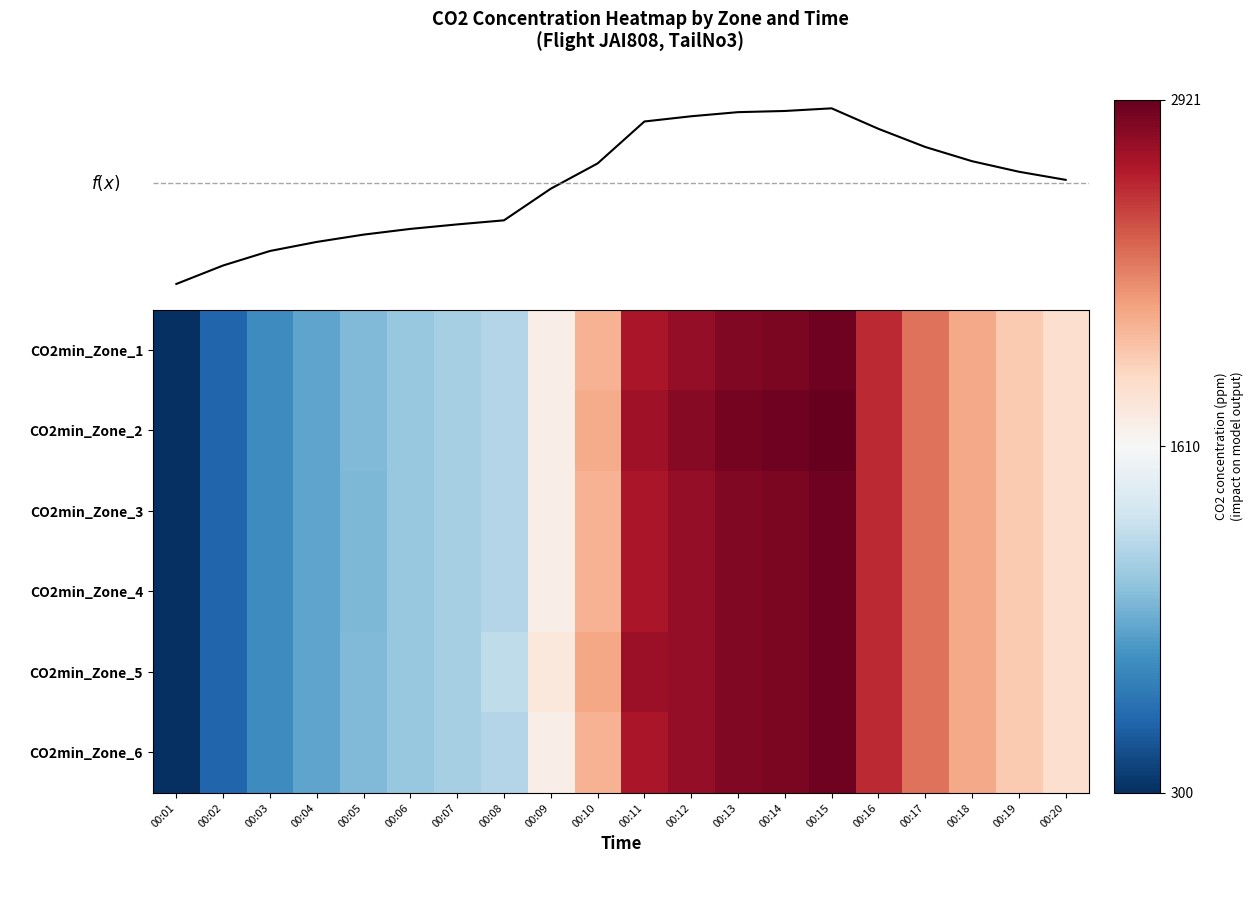

Where is CO2min_Zone_5 nearest to the value 1591?

00:09